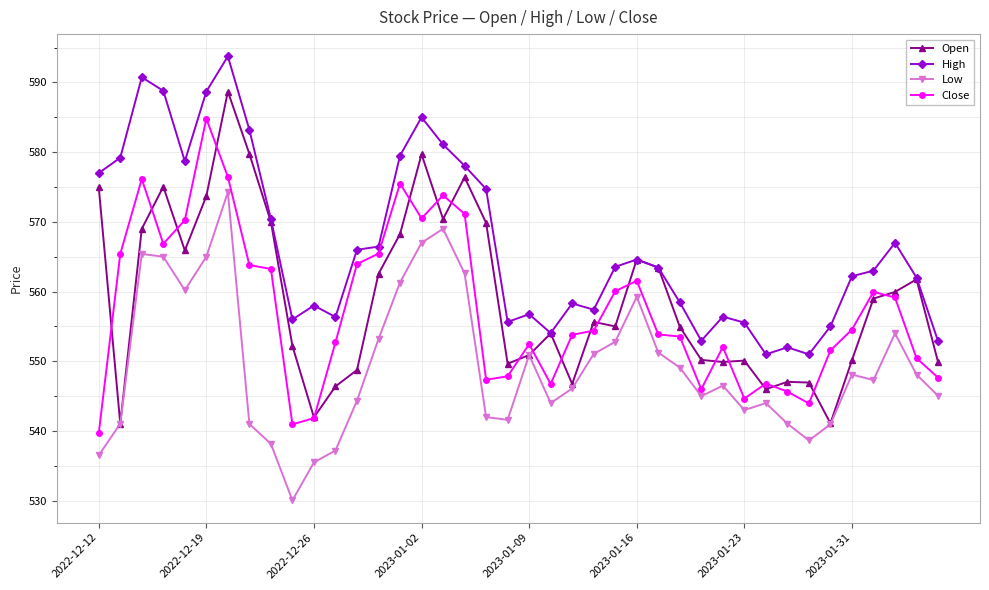

True or false: Low and High intersect in this chart.

False